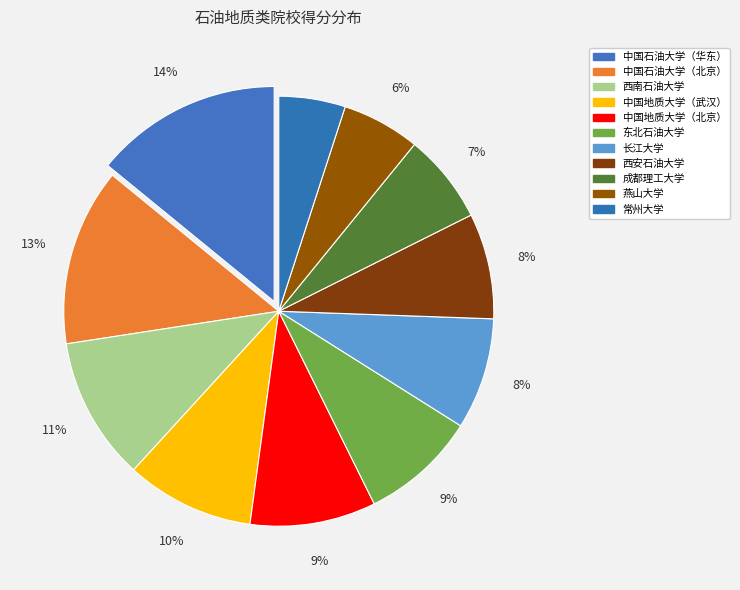

What percentage is NOT represented by 西南石油大学?

89.2%